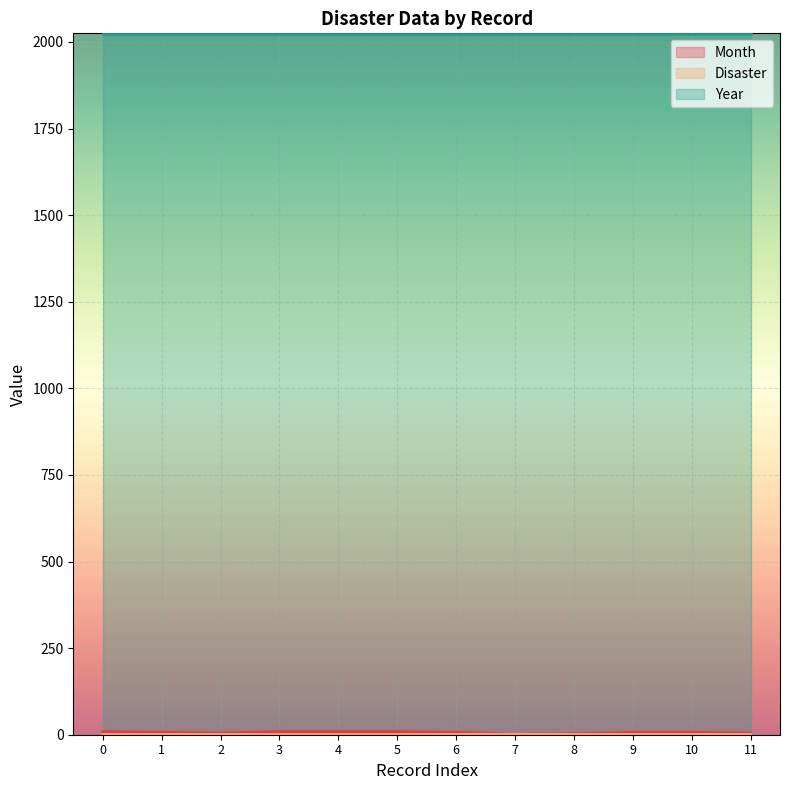

Which series has the largest total across all categories?

Year